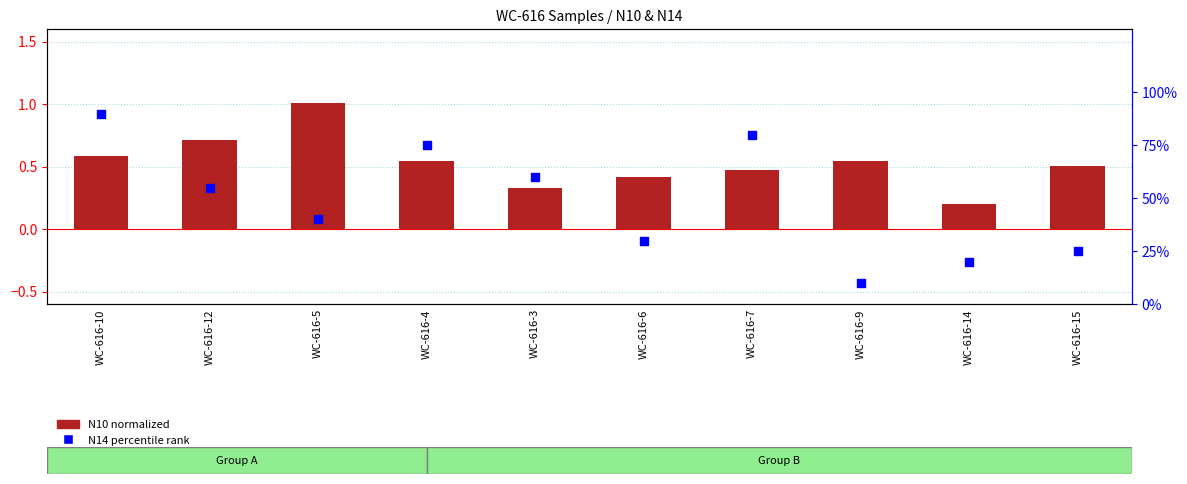

What are all the series names shown in the legend?

N10 normalized, N14 percentile rank